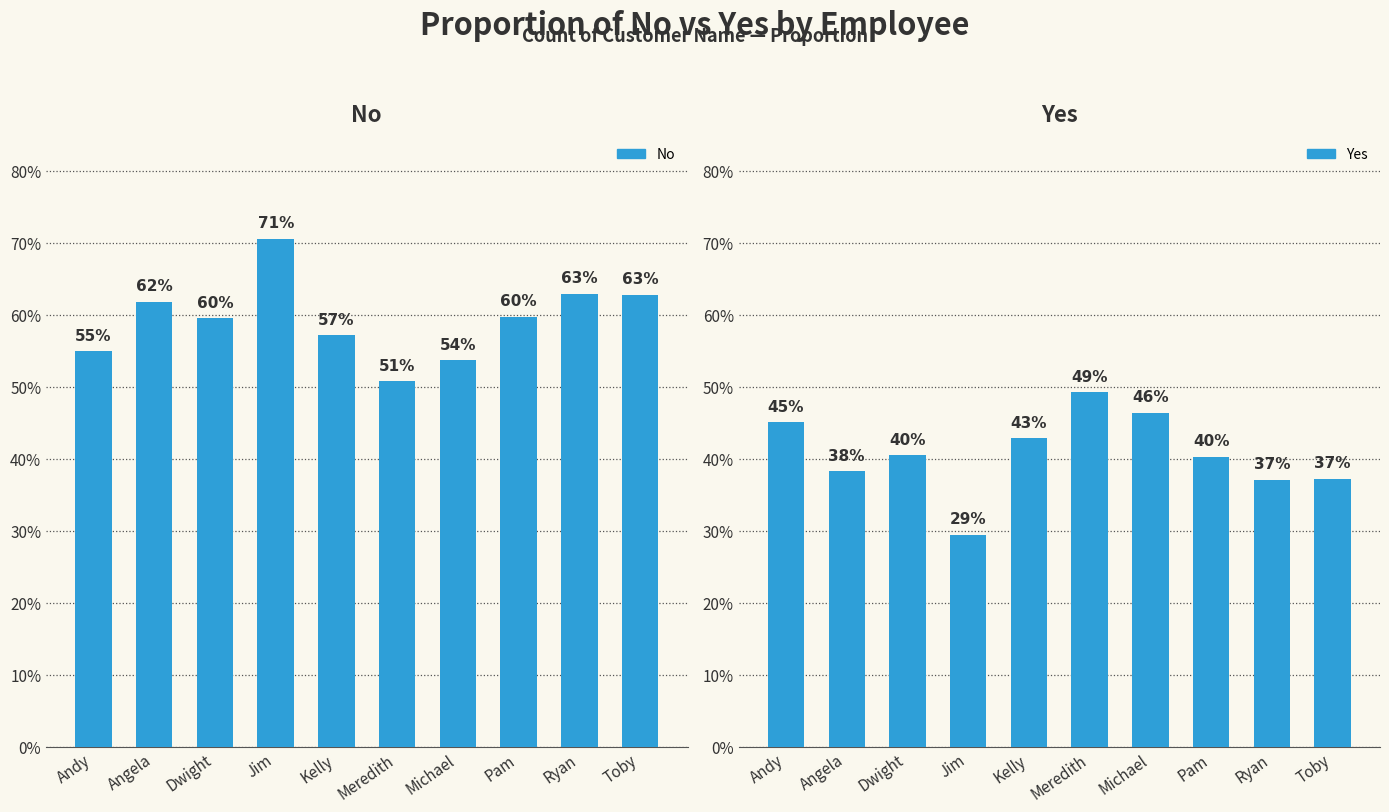

At how many categories does at least one series exceed 0?

10